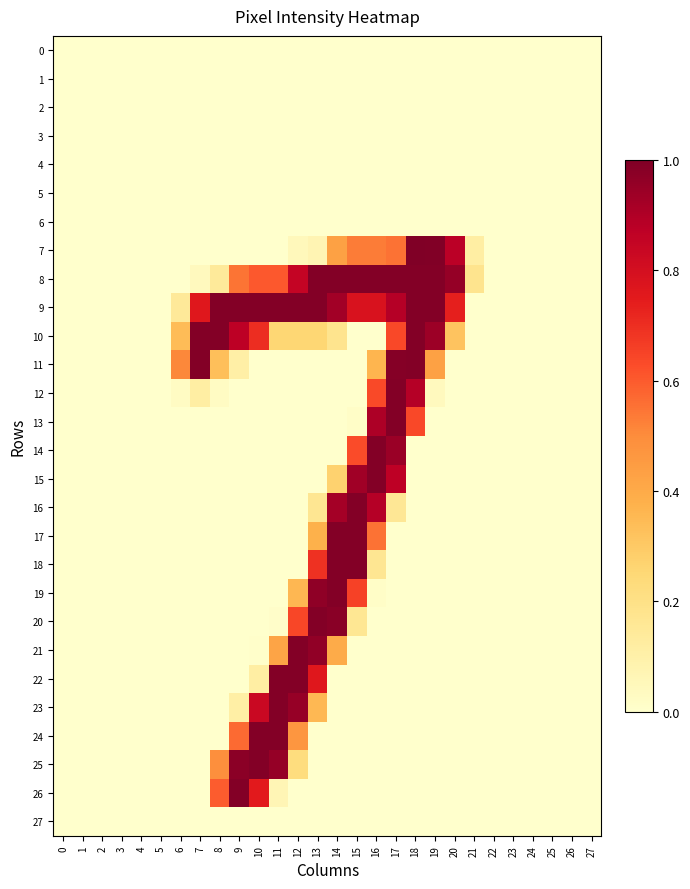

Which series changed the most between 20 and 24?

8